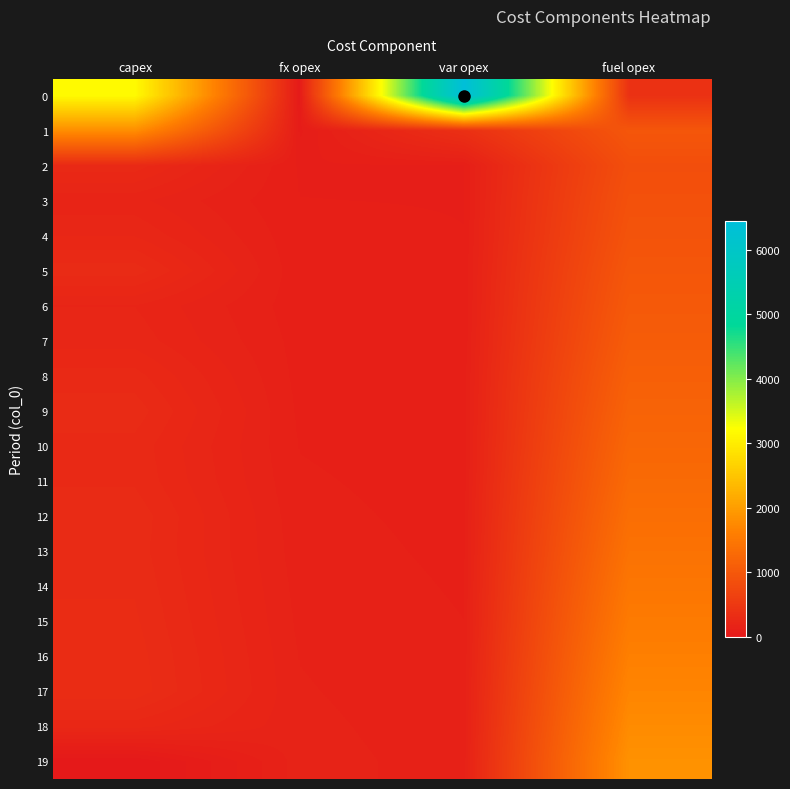

At var opex, list the series in order from largest to smallest.

0, 1, 19, 18, 17, 16, 15, 14, 13, 12, 11, 10, 8, 9, 7, 6, 5, 4, 3, 2